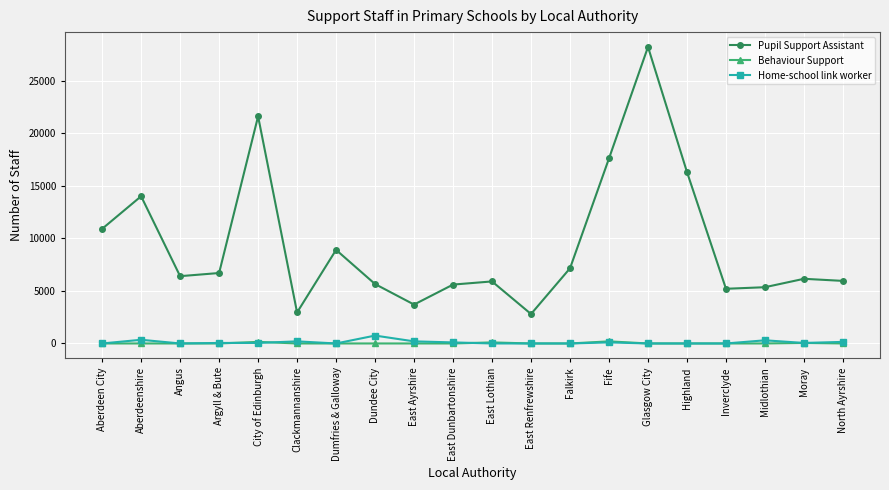

True or false: Pupil Support Assistant has more than 2 interior local peaks.

True